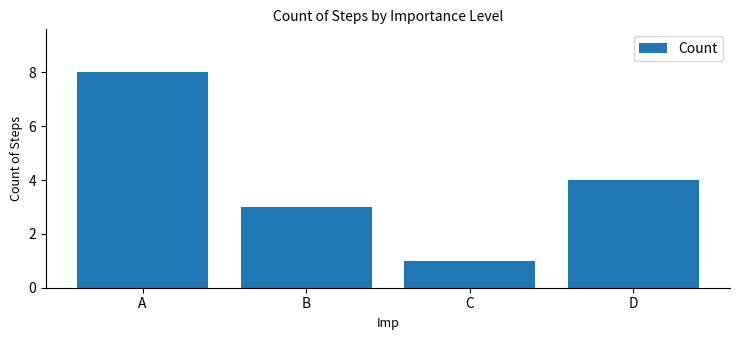

What is the minimum value shown in the chart?

1